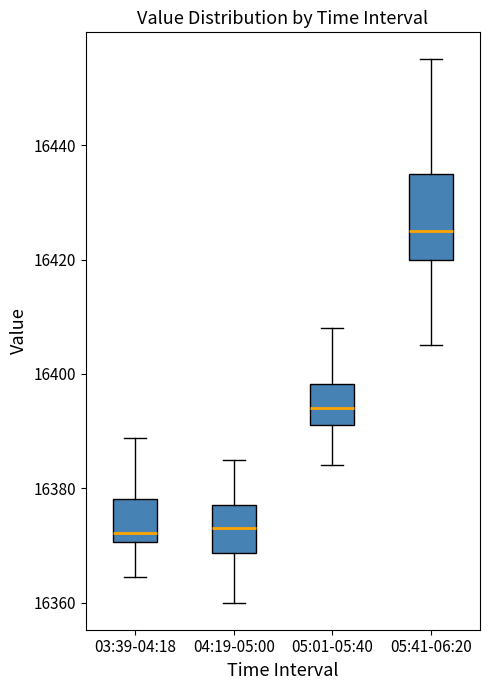

Where is the upper edge of the box for 05:41-06:20 on the y-axis? The values are not printed on the chart, so give them approximately, as read against the axis.

16436